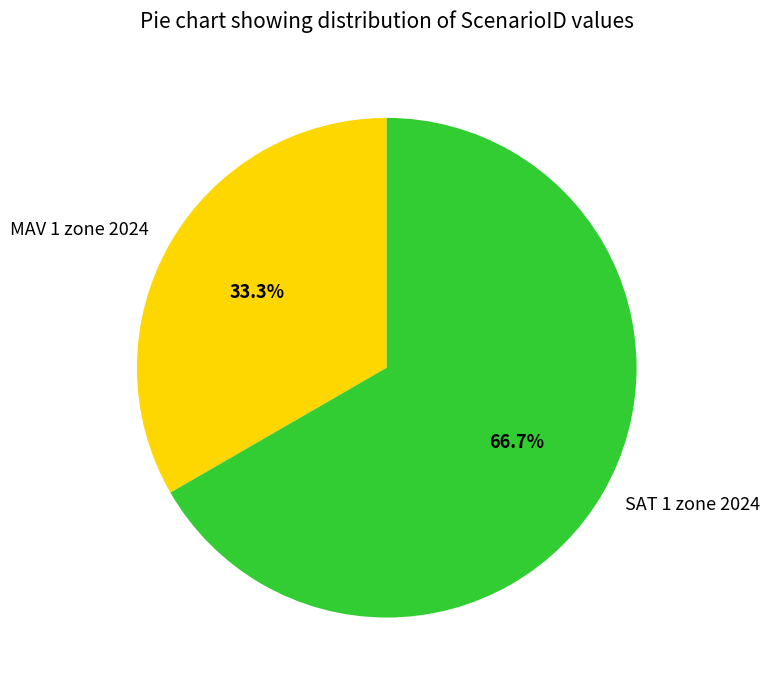

Is it true that MAV 1 zone 2024 is 33% of the pie?

True